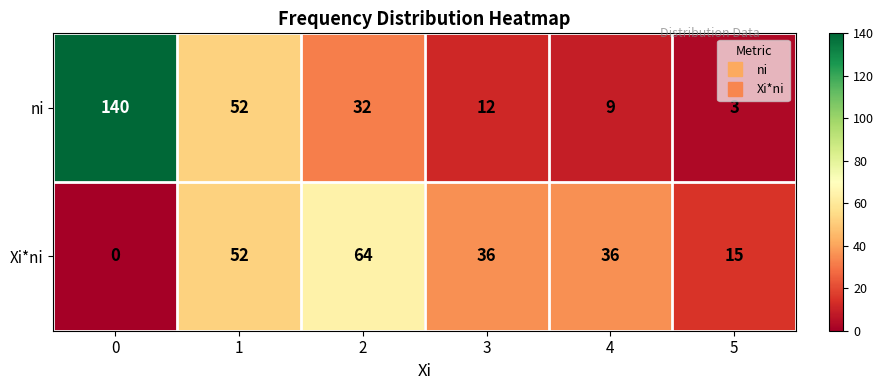

Between 2 and 3, which series saw the biggest shift?

Xi*ni